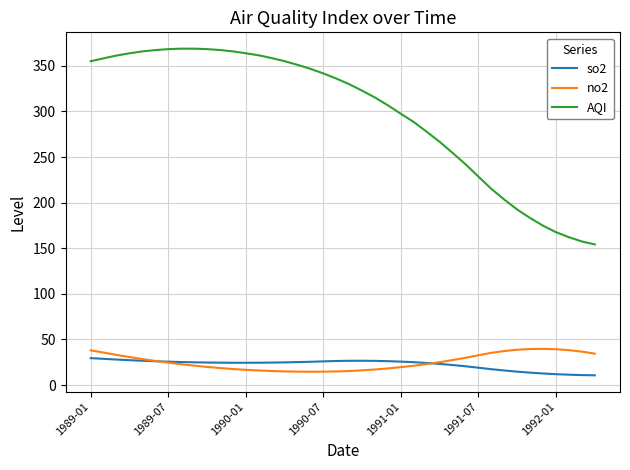

What is the difference between the maximum and minimum values in the no2 series?

25.1